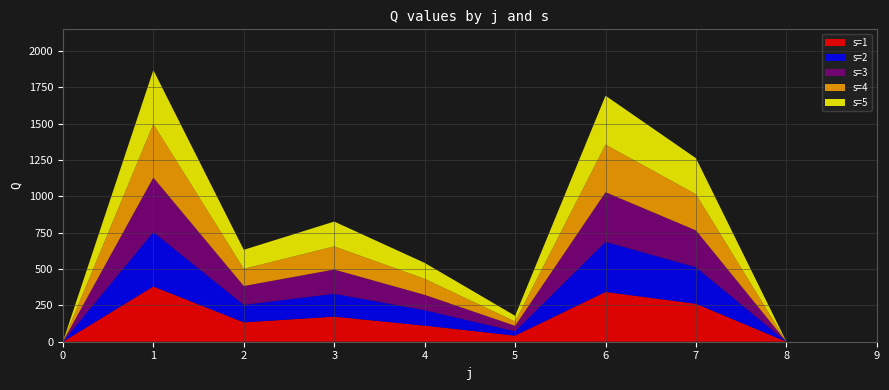

Reading left to right, extract all data points from this chart.

s1: 0=0.0	1=379.9	2=133.4	3=172.6	4=110.7	5=41.9	6=342.6	7=260.9	8=0.0	9=0.0
s2: 0=0.0	1=374.6	2=120.1	3=157.5	4=106.4	5=29.5	6=345.0	7=251.7	8=0.0	9=0.0
s3: 0=0.0	1=374.9	2=129.7	3=166.6	4=105.3	5=38.0	6=341.0	7=253.1	8=0.0	9=0.0
s4: 0=0.0	1=368.5	2=118.5	3=158.9	4=110.5	5=29.5	6=327.7	7=248.8	8=0.0	9=0.0
s5: 0=0.0	1=371.2	2=130.6	3=171.1	4=109.4	5=39.6	6=336.4	7=248.0	8=0.0	9=0.0